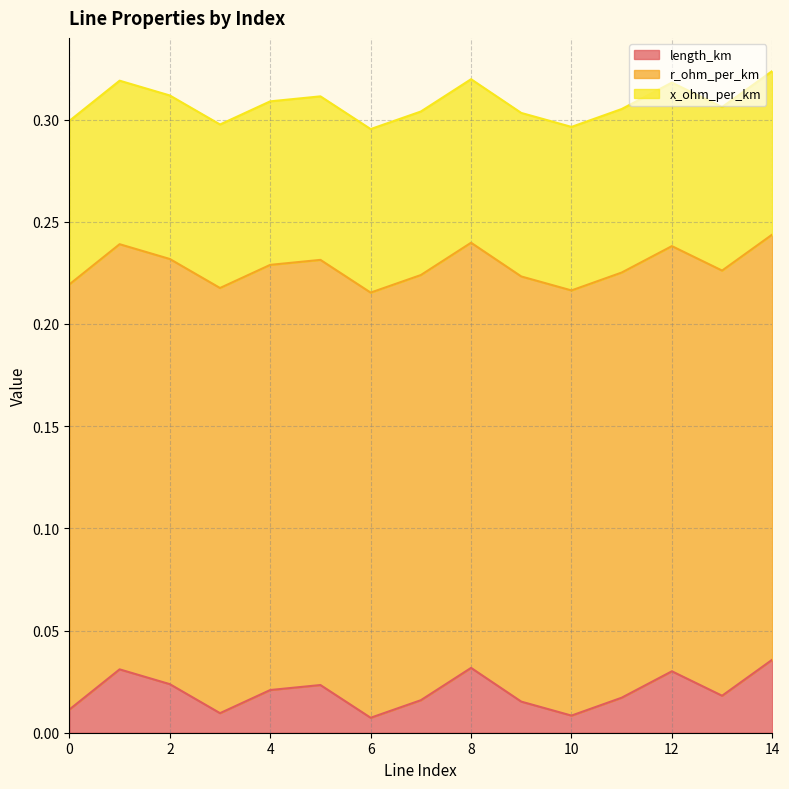

What are all the series names shown in the legend?

length_km, r_ohm_per_km, x_ohm_per_km